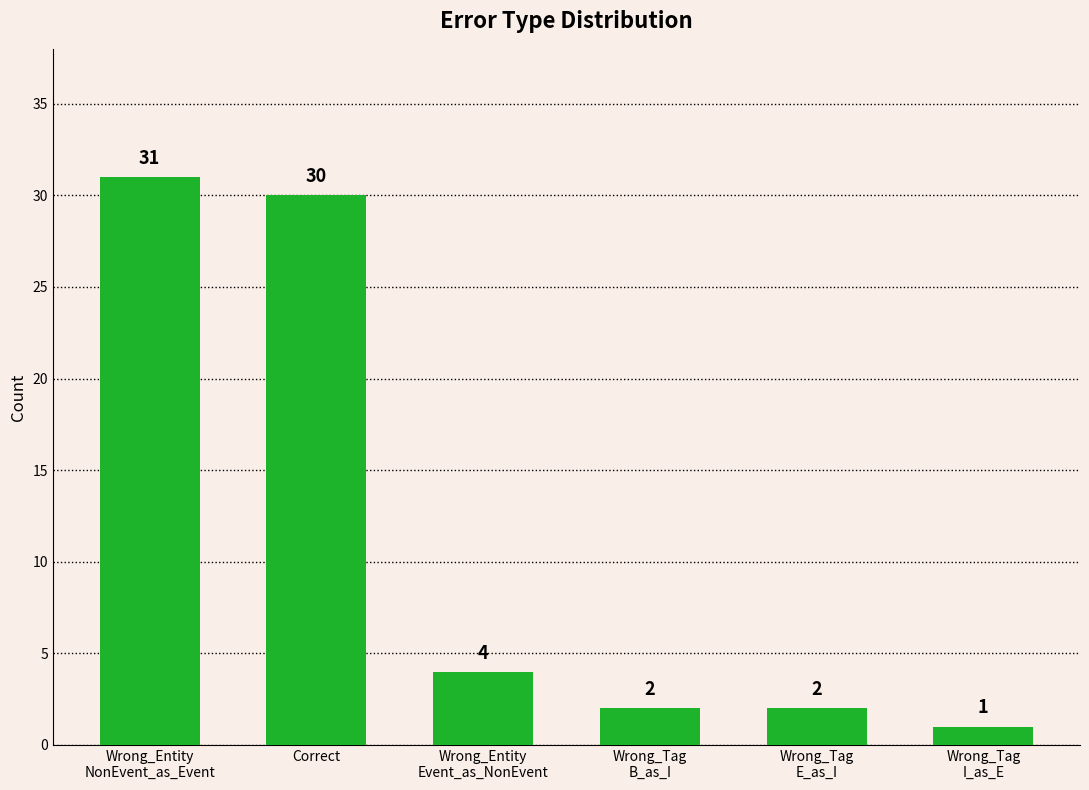

What is the difference between the maximum and minimum values?

30